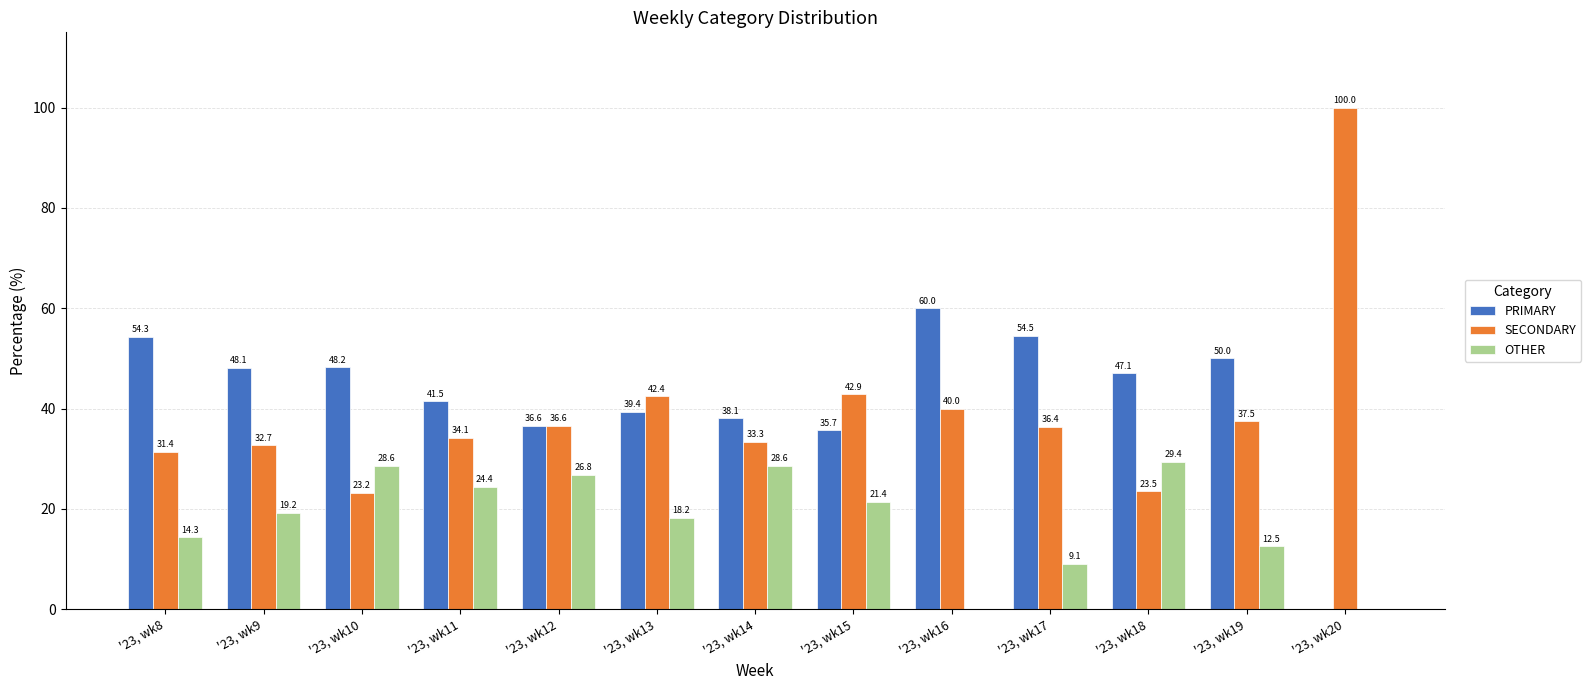

What is the total value across all series at '23, wk20?

100.0